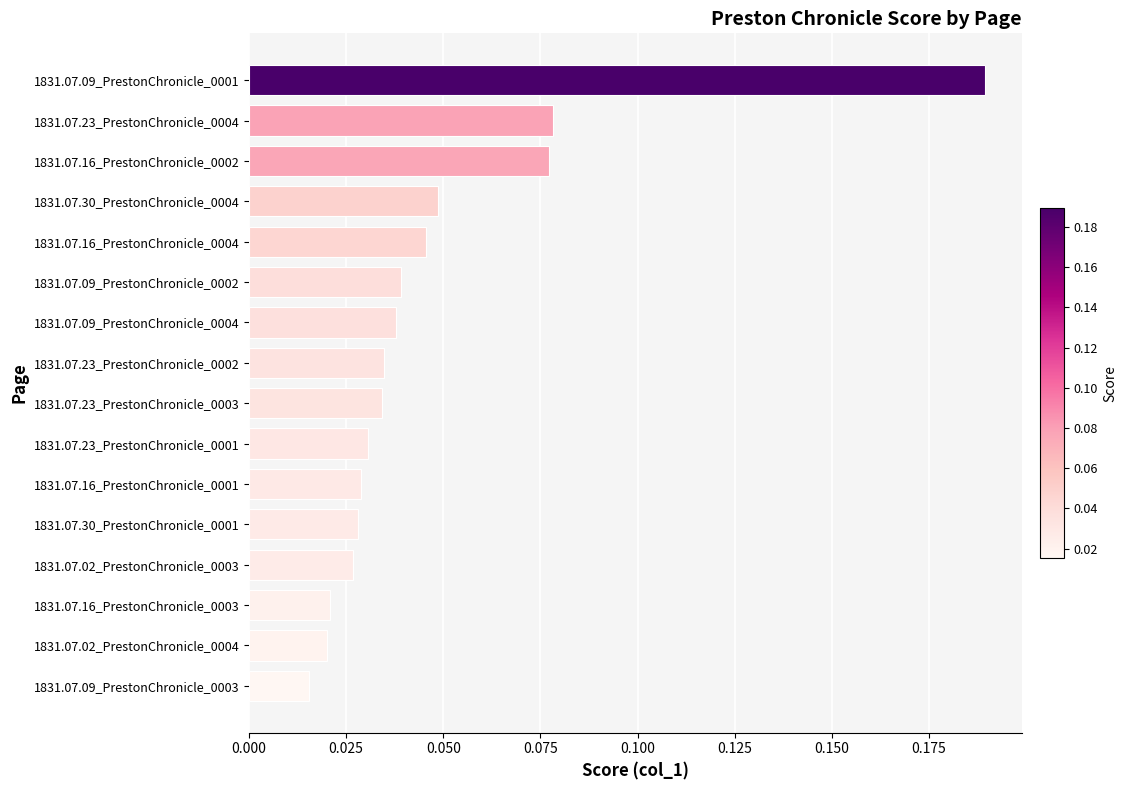

Between 1831.07.23_PrestonChronicle_0003 and 1831.07.16_PrestonChronicle_0002, which is larger?

1831.07.16_PrestonChronicle_0002